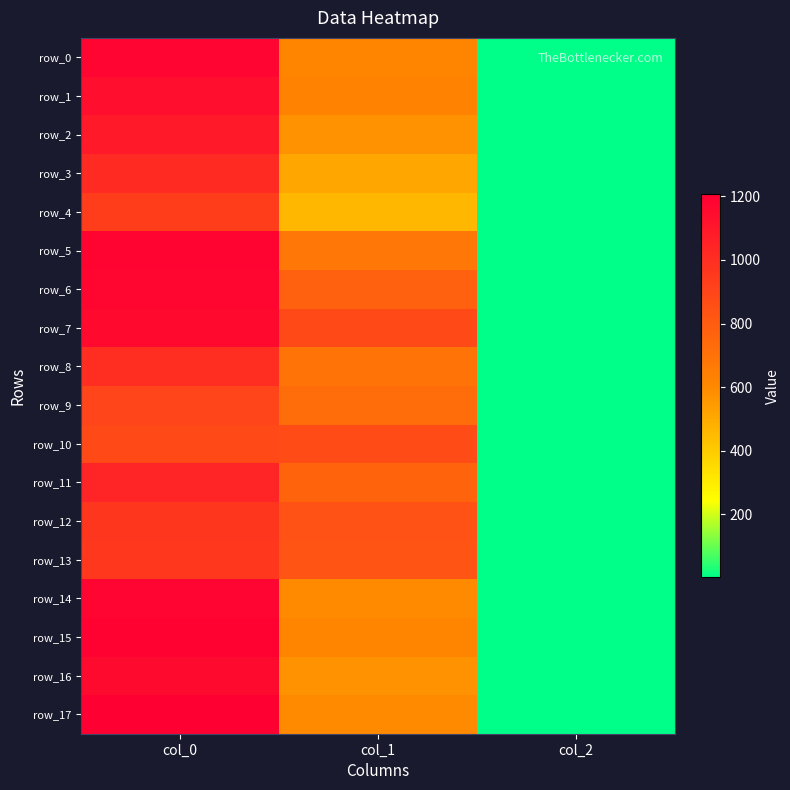

Is it true that row_4 equals 650.6 at col_1?

False